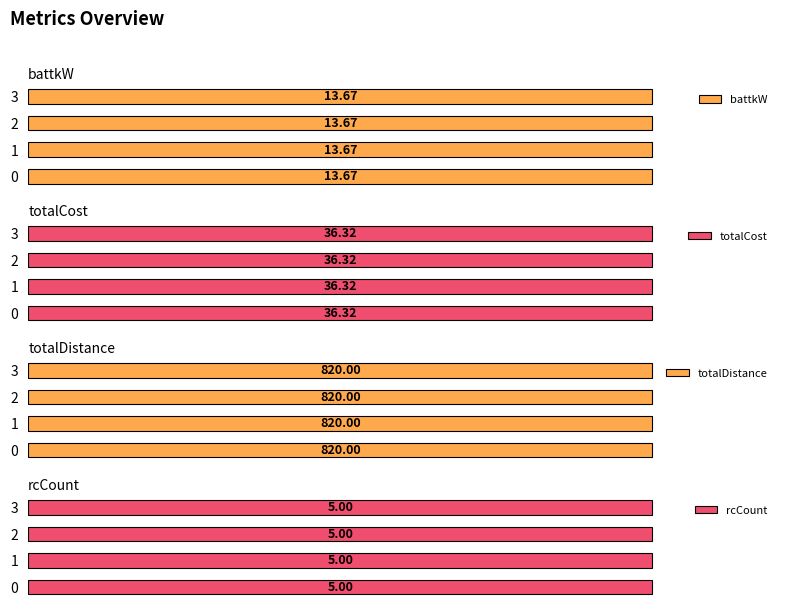

What is the sum of the totalCost values at 0 and 1?

72.6